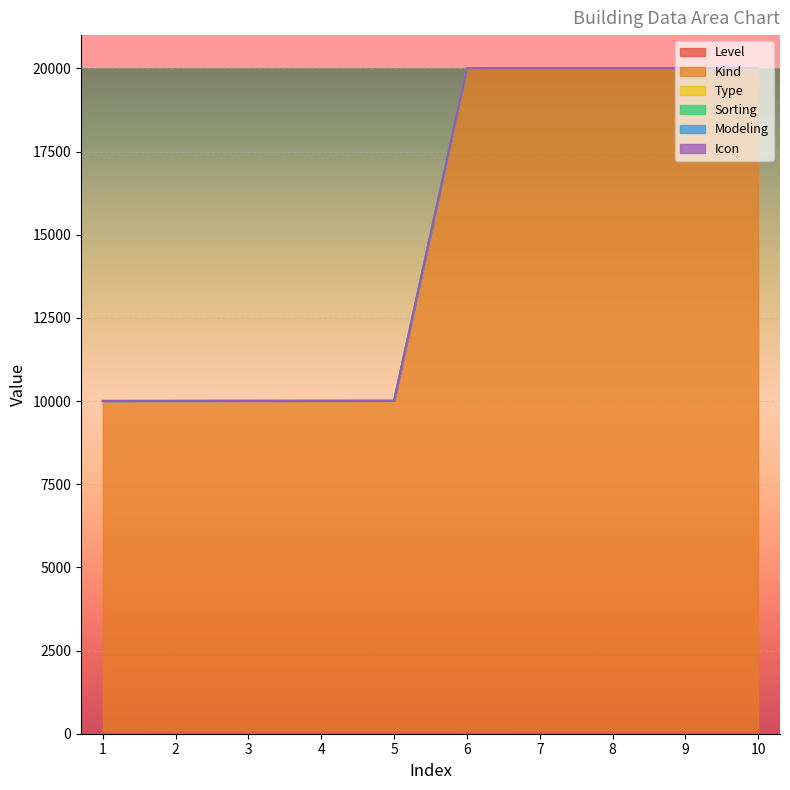

Does the chart display data point markers on the line(s)?

No